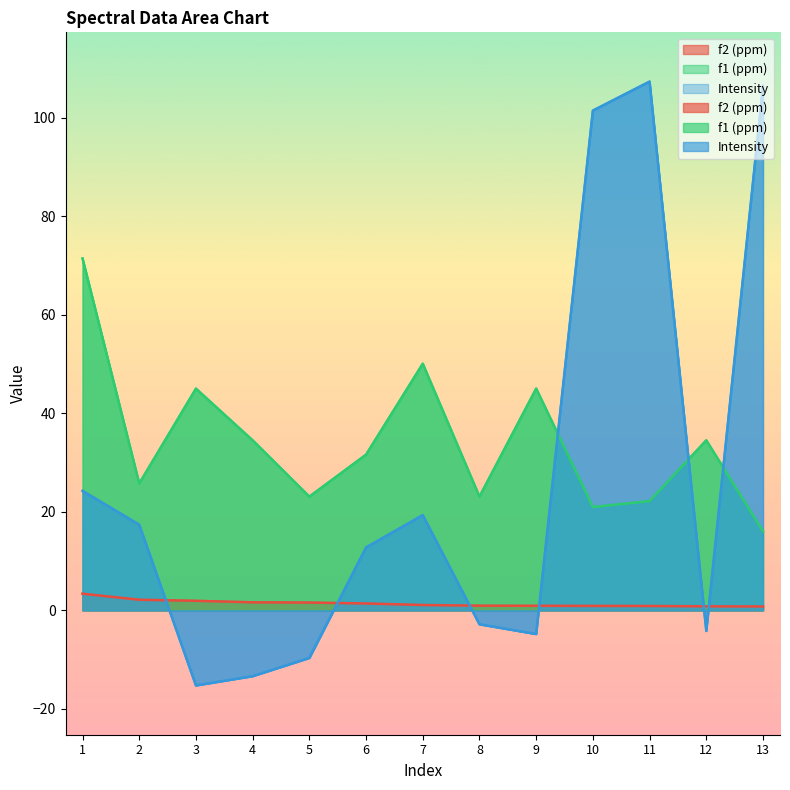

Which has a higher value, 2 or 10?

2